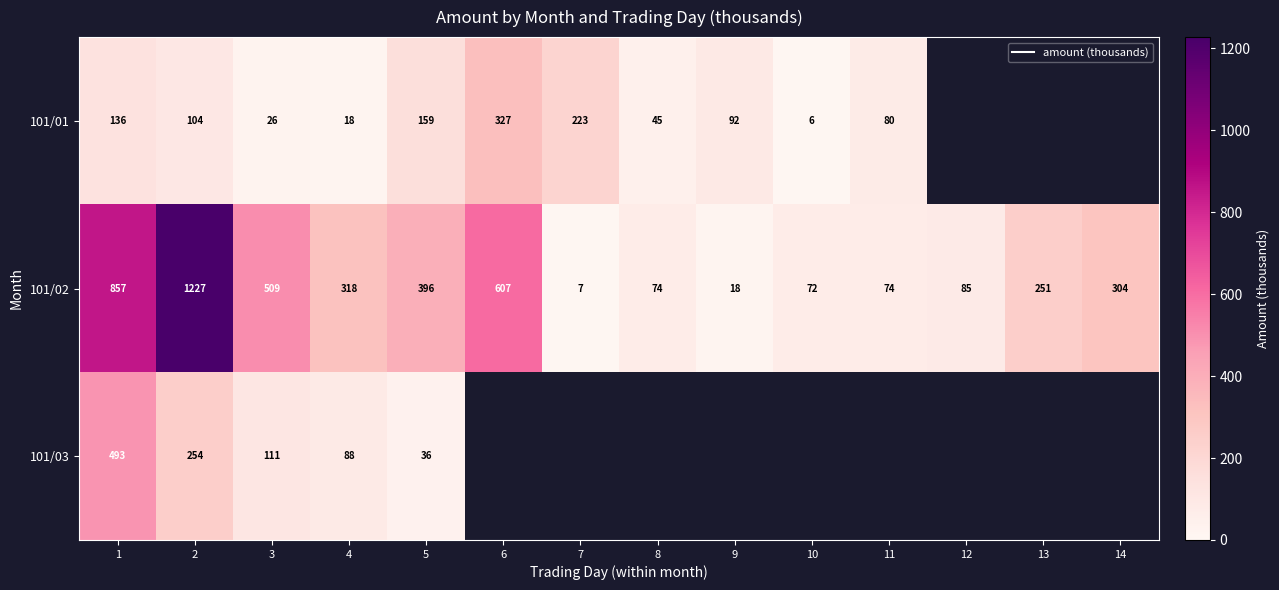

At how many categories does at least one series exceed 401?

4